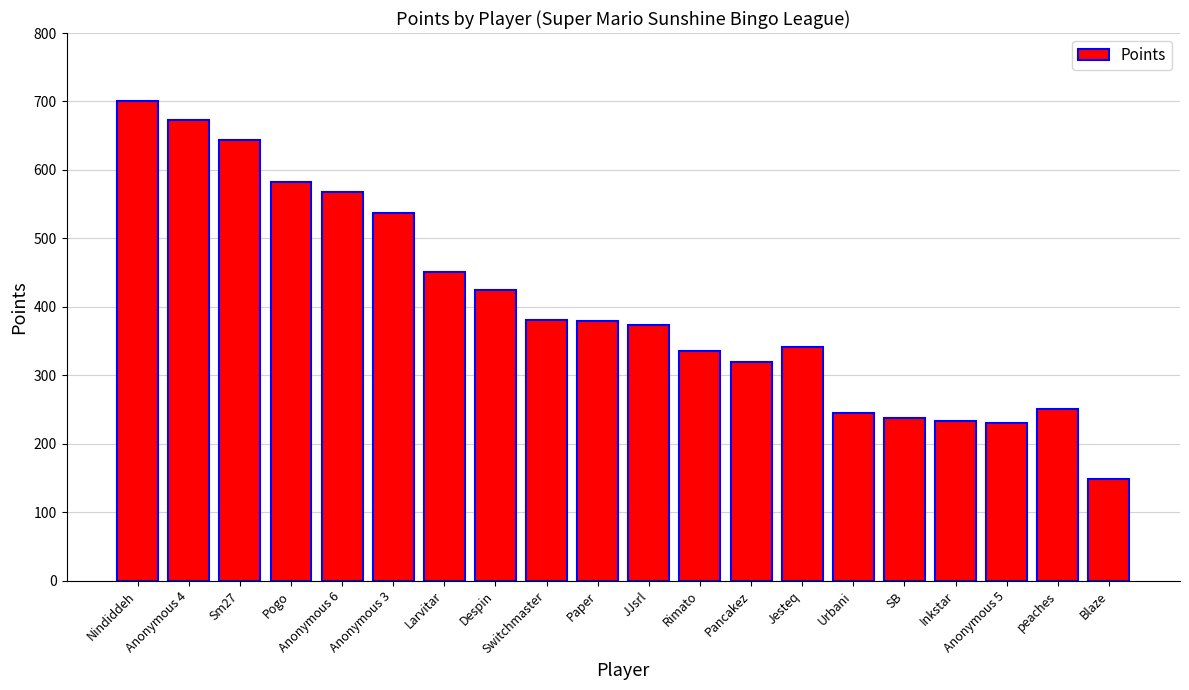

Between Anonymous 4 and Sm27, which is larger?

Anonymous 4